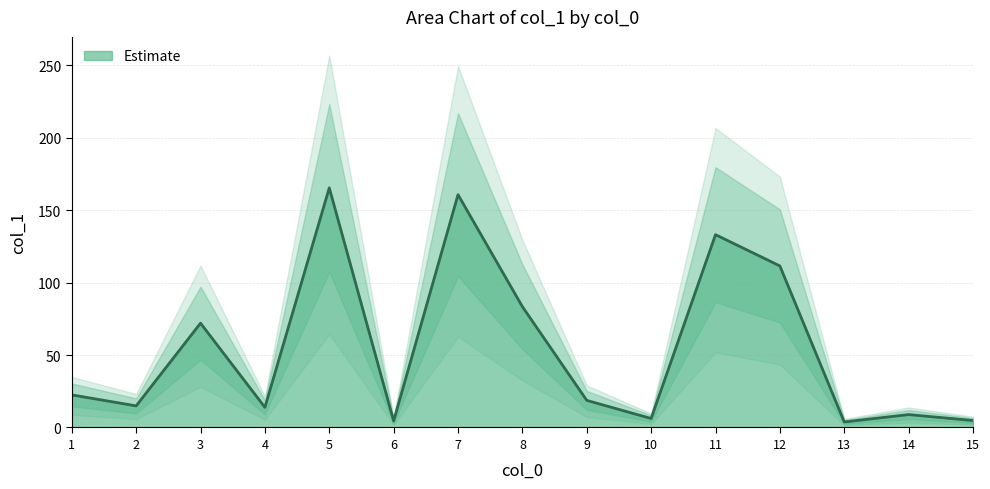

True or false: the data has more than 2 interior local peaks.

True